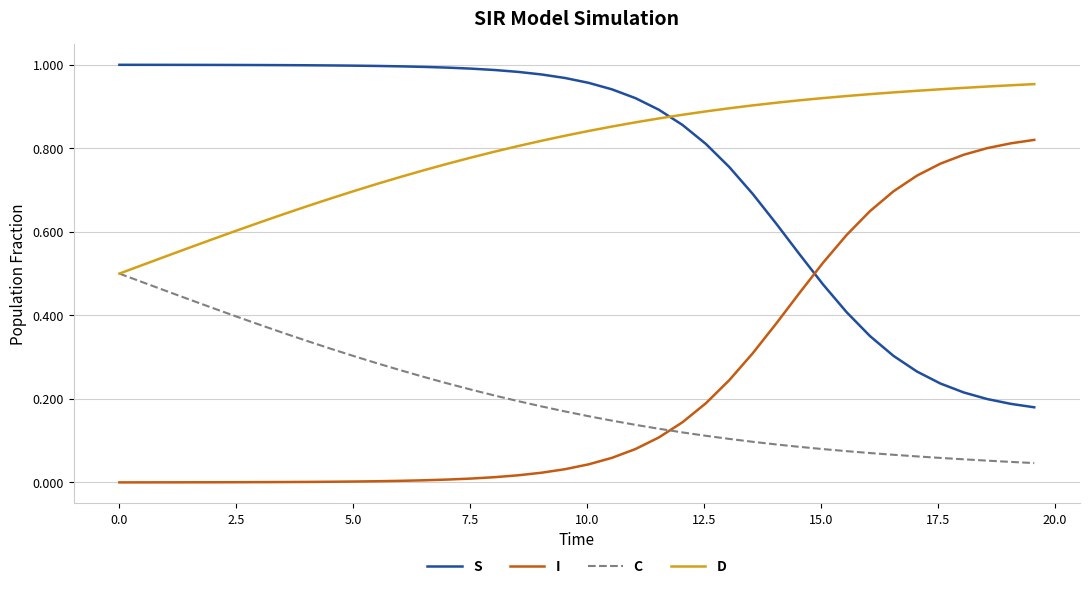

True or false: I and D cross at least once.

False